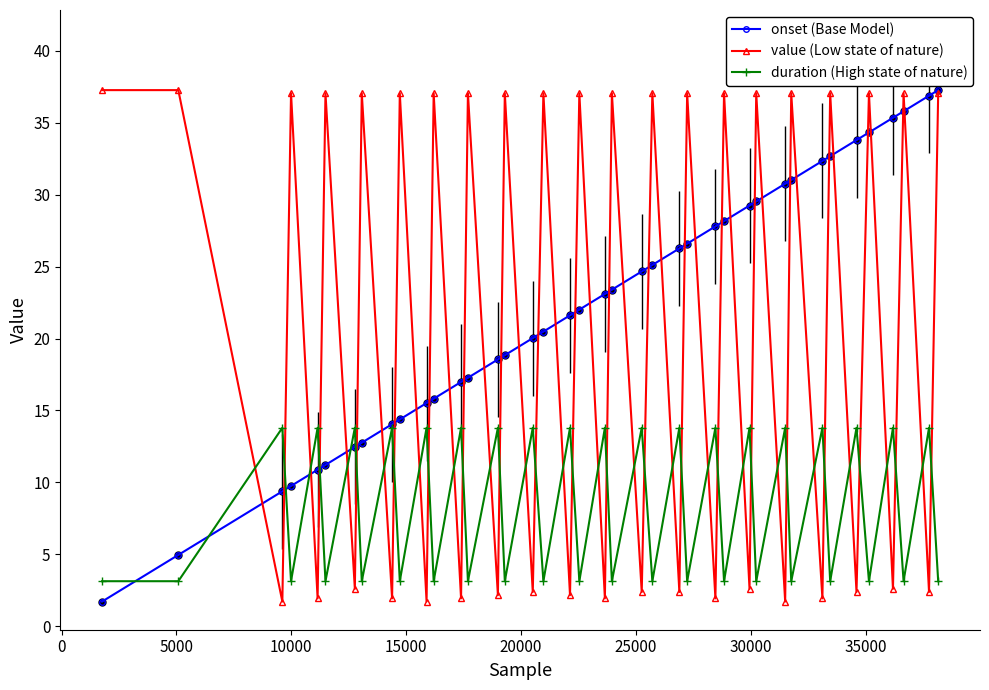

What is the maximum value for value (Low state of nature)?

37.3